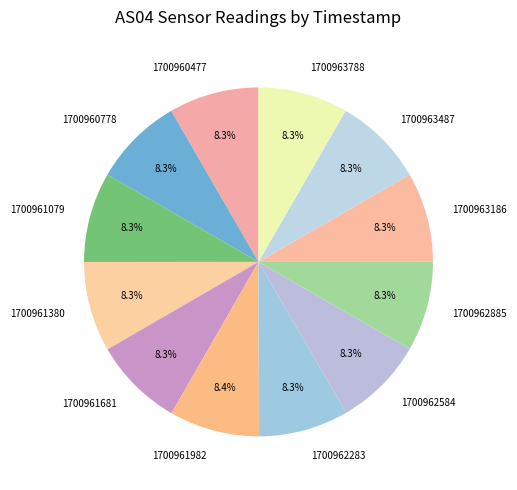

Do 1700963186 and 1700961079 together represent more than half of the pie?

No